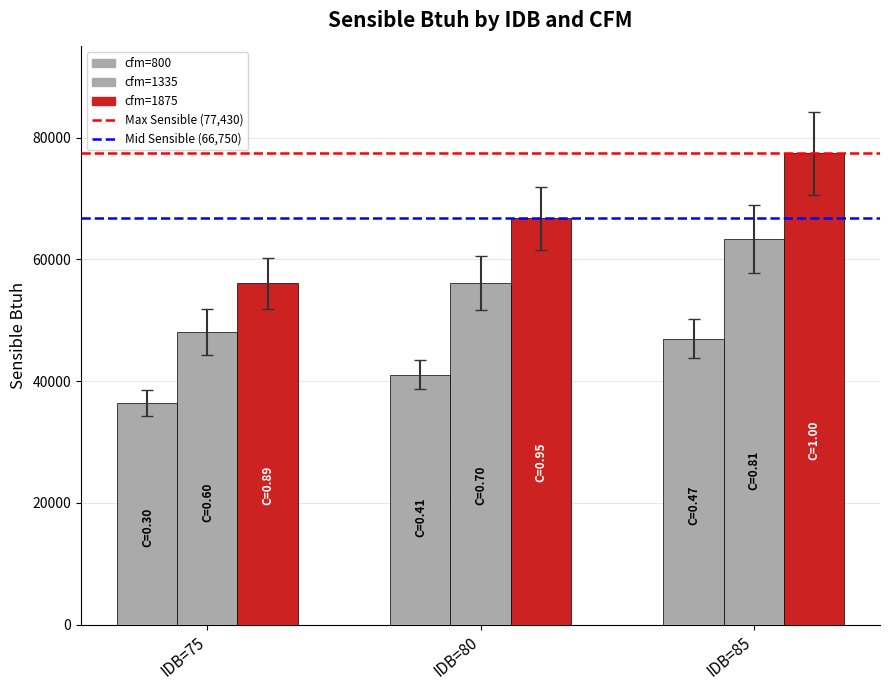

What is the difference between the highest and lowest values at IDB=75?

19660